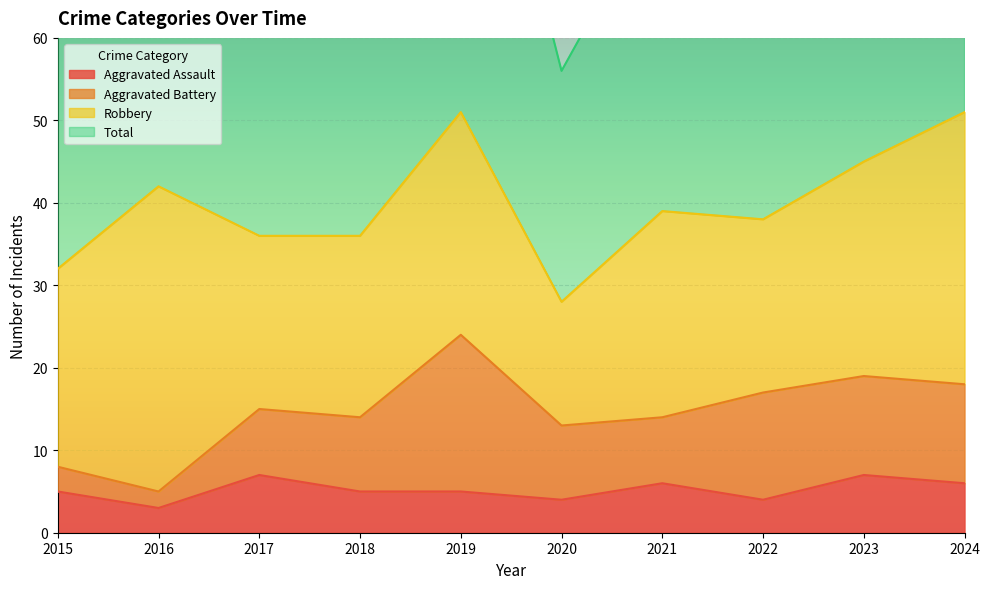

Is the value of Total at 2020 greater than the value of Aggravated Assault at 2018?

Yes